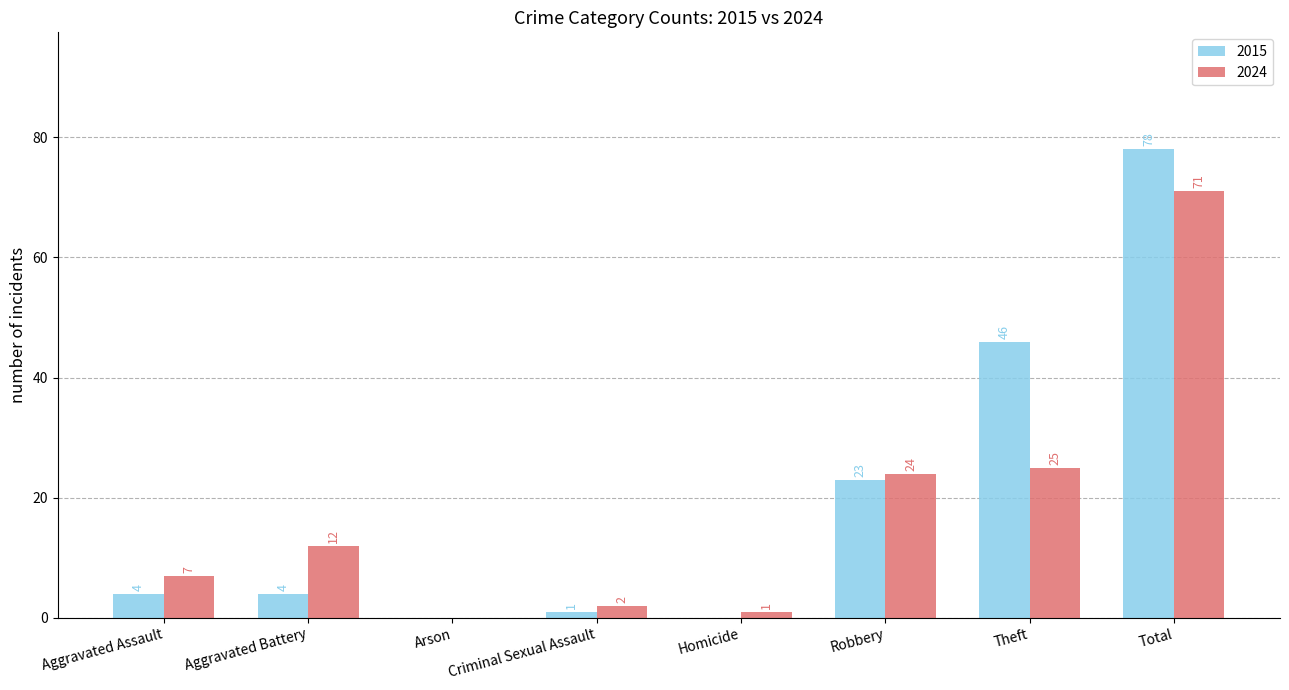

At which label does 2024 reach its peak?

Total